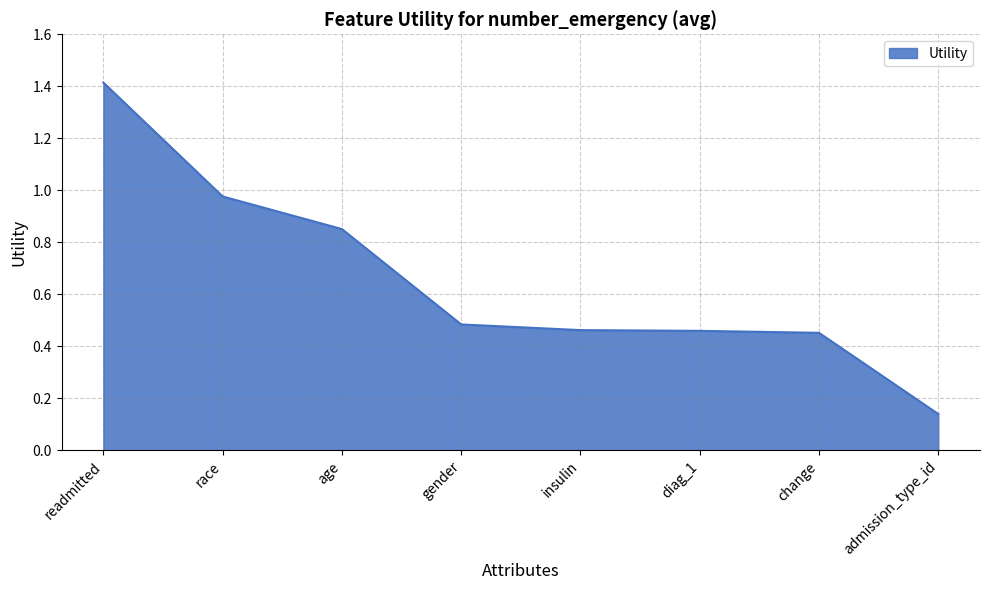

What is the difference between the maximum and minimum values?

1.3